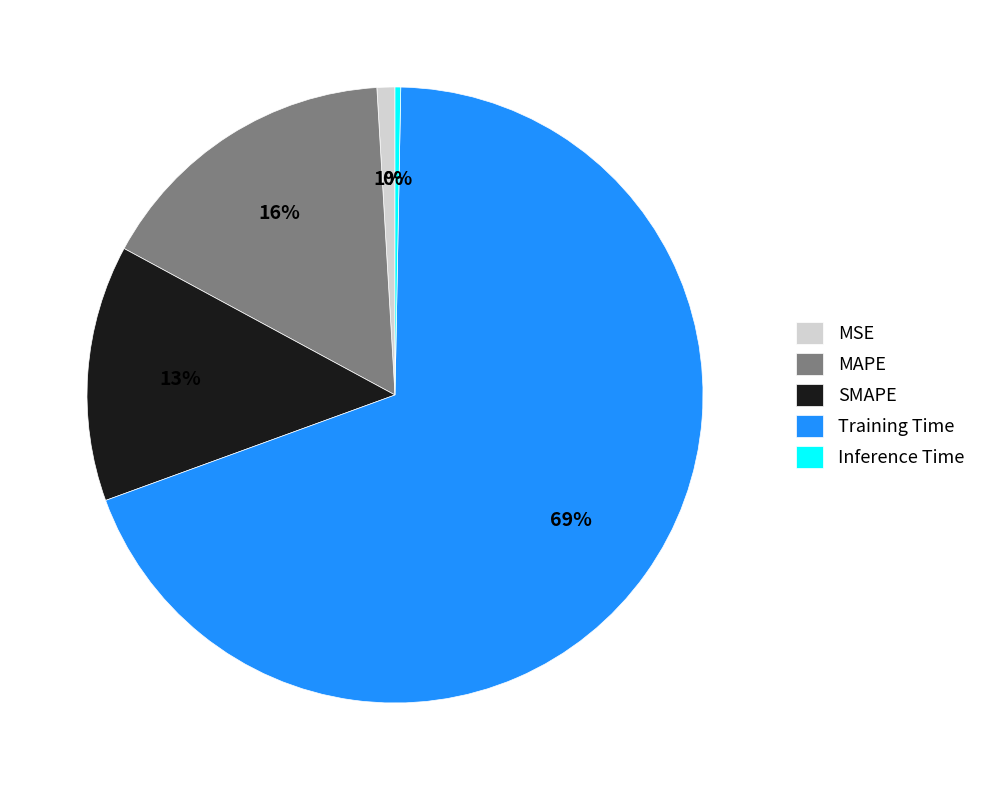

What percentage is the MSE slice, to the nearest percent?

1%